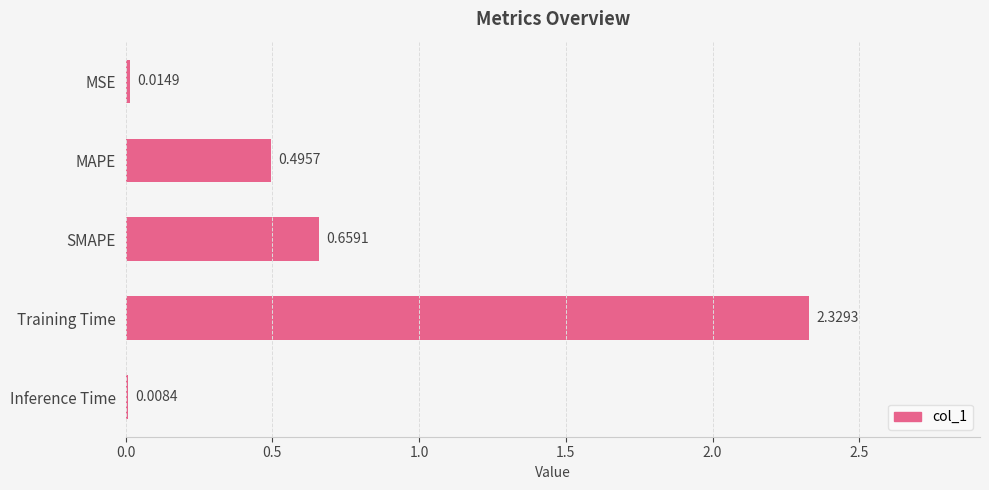

Which has a higher value, Inference Time or MSE?

MSE